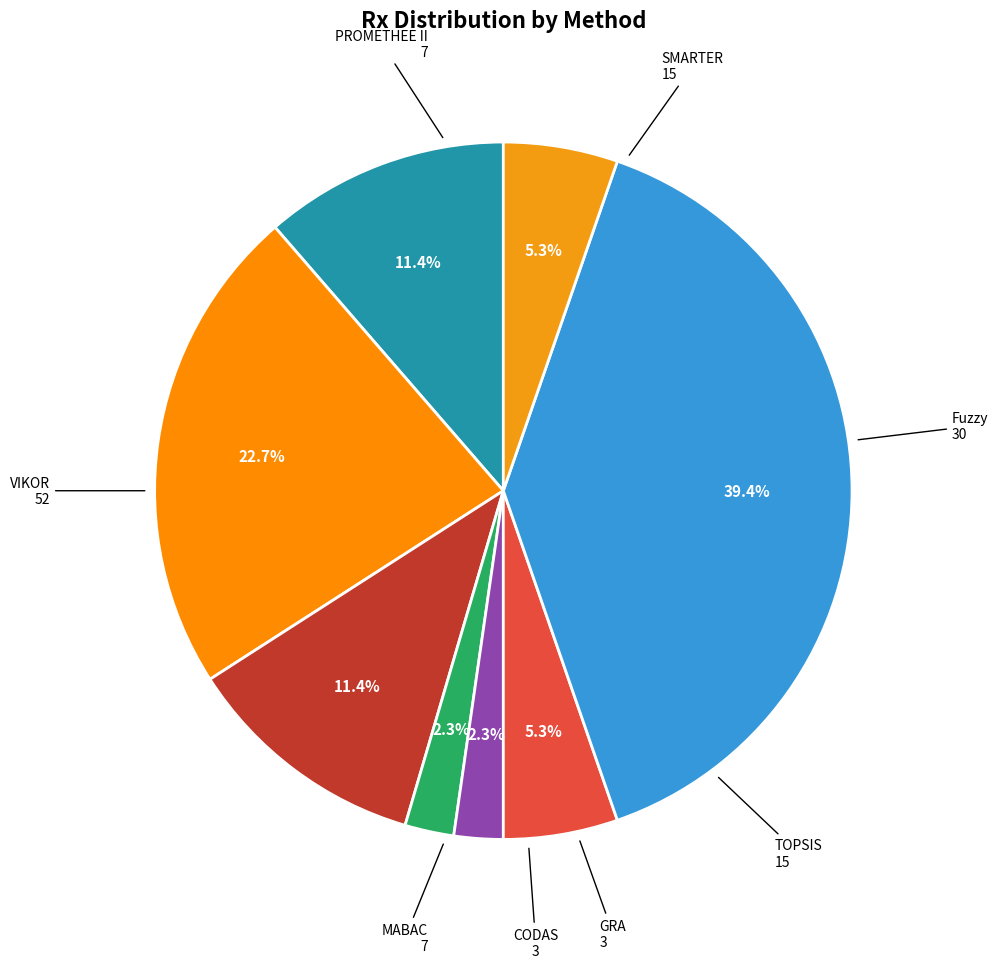

Count the number of slices in the pie.

8